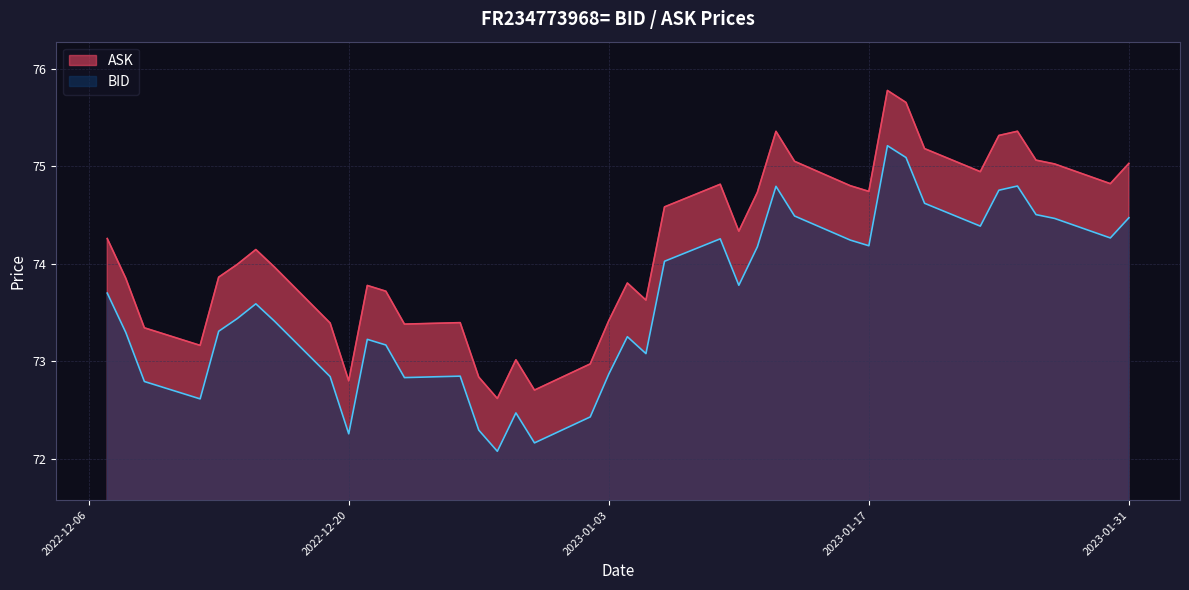

The BID series shows 73.4 at 2022-12-14. True or false?

True